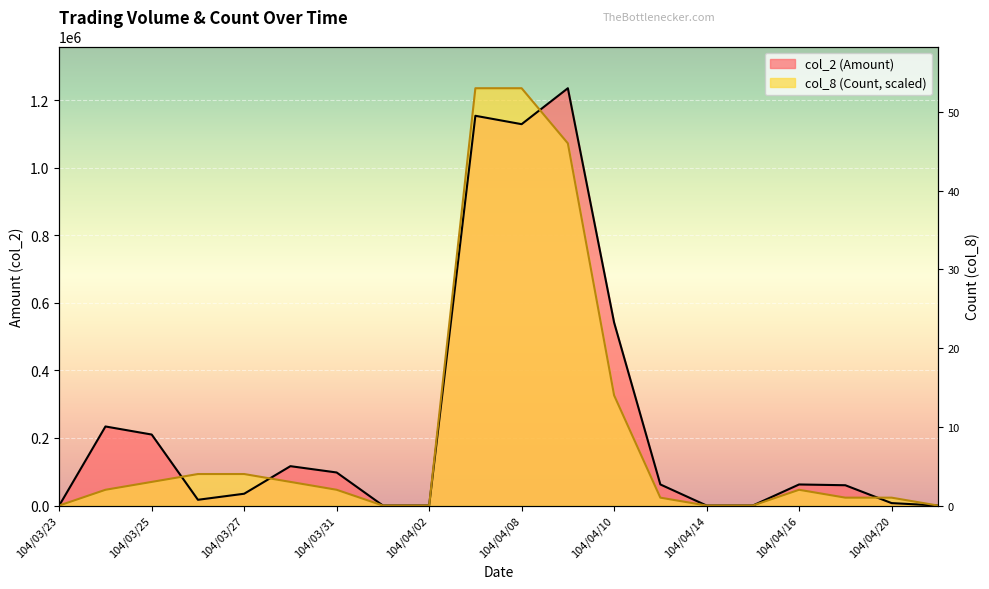

What is the label of the 19th point from the right?

104/03/24